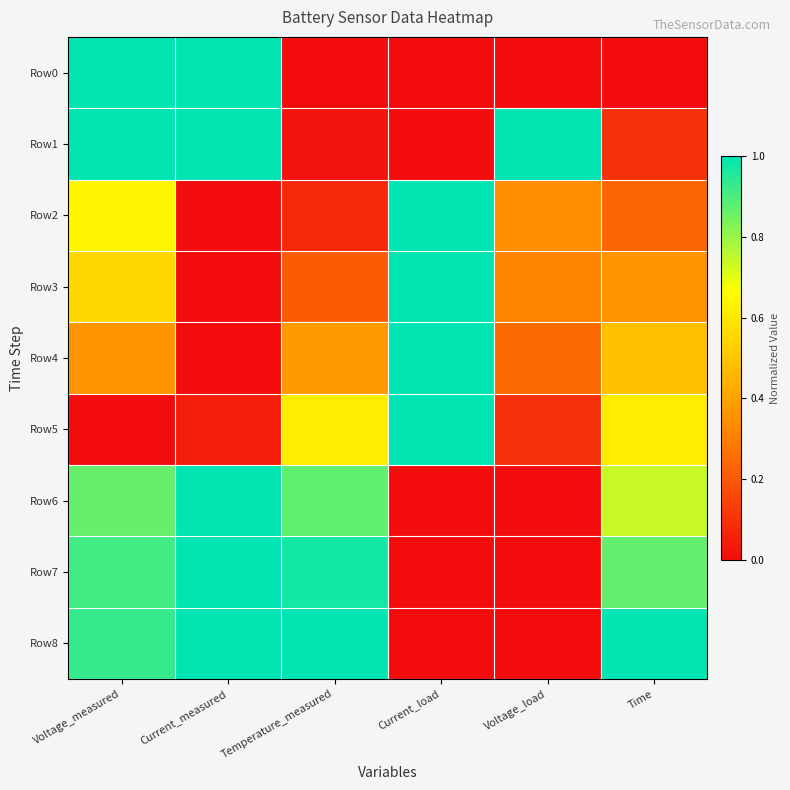

Reading right to left, transcribe all the data shown in this chart.

Row0: Time=0.0	Voltage_load=0.0	Current_load=0.0	Temperature_measured=0.0	Current_measured=1.0	Voltage_measured=1.0
Row1: Time=0.1	Voltage_load=1.0	Current_load=0.0	Temperature_measured=0.0	Current_measured=1.0	Voltage_measured=1.0
Row2: Time=0.2	Voltage_load=0.3	Current_load=1.0	Temperature_measured=0.1	Current_measured=0.0	Voltage_measured=0.6
Row3: Time=0.4	Voltage_load=0.3	Current_load=1.0	Temperature_measured=0.2	Current_measured=0.0	Voltage_measured=0.6
Row4: Time=0.5	Voltage_load=0.2	Current_load=1.0	Temperature_measured=0.4	Current_measured=0.0	Voltage_measured=0.4
Row5: Time=0.6	Voltage_load=0.1	Current_load=1.0	Temperature_measured=0.6	Current_measured=0.1	Voltage_measured=0.0
Row6: Time=0.7	Voltage_load=0.0	Current_load=0.0	Temperature_measured=0.9	Current_measured=1.0	Voltage_measured=0.9
Row7: Time=0.9	Voltage_load=0.0	Current_load=0.0	Temperature_measured=1.0	Current_measured=1.0	Voltage_measured=0.9
Row8: Time=1.0	Voltage_load=0.0	Current_load=0.0	Temperature_measured=1.0	Current_measured=1.0	Voltage_measured=0.9